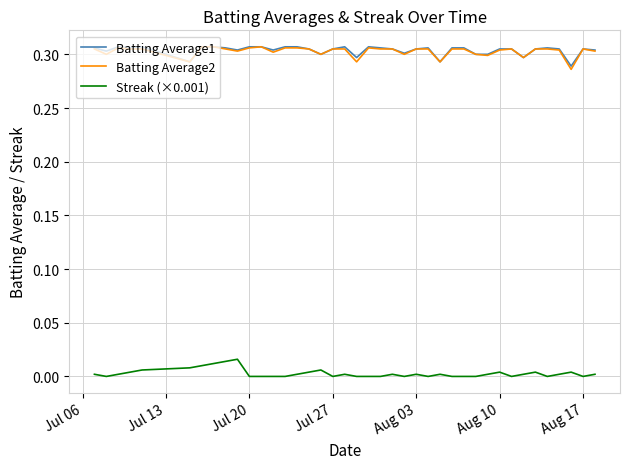

True or false: Streak (×0.001) and Batting Average1 cross at least once.

False